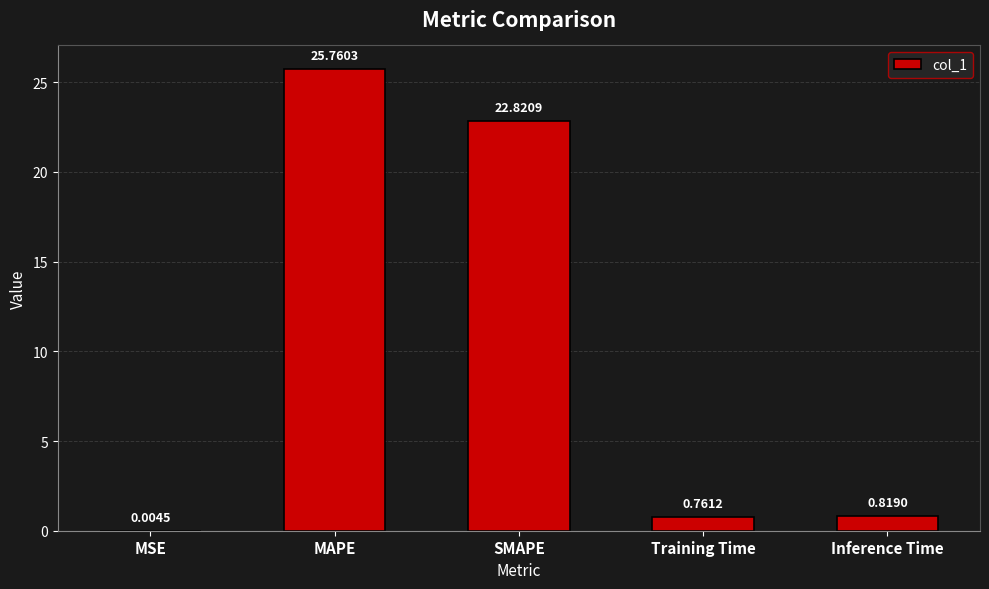

What is the change in value from MAPE to SMAPE?

-2.9